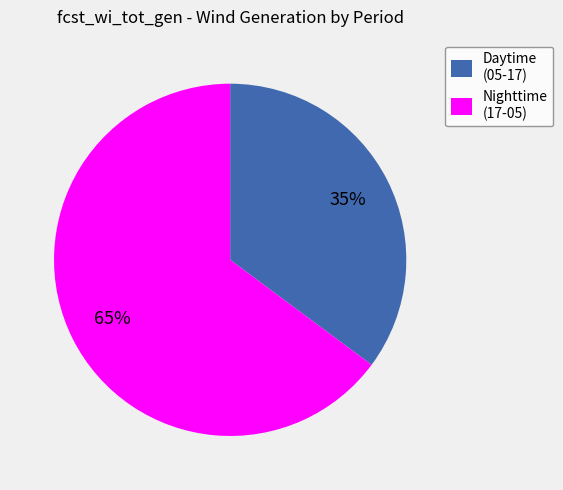

Do Nighttime (17-05) and Daytime (05-17) together represent more than half of the pie?

Yes